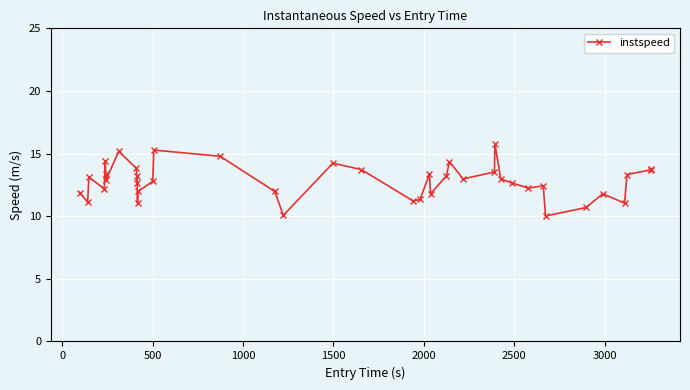

What is the difference between the second highest and minimum values?

5.3